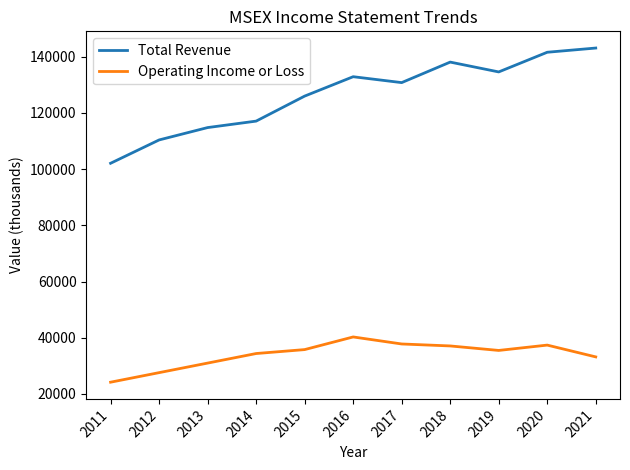

True or false: Total Revenue and Operating Income or Loss intersect in this chart.

False